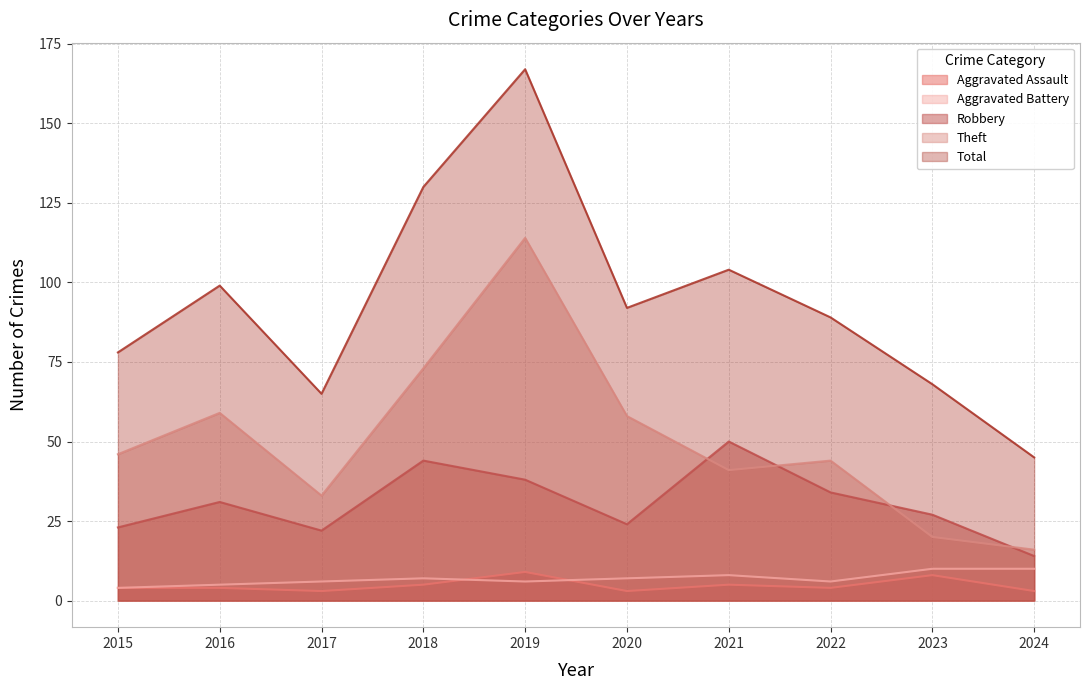

Which category has the highest value across all series?

2019